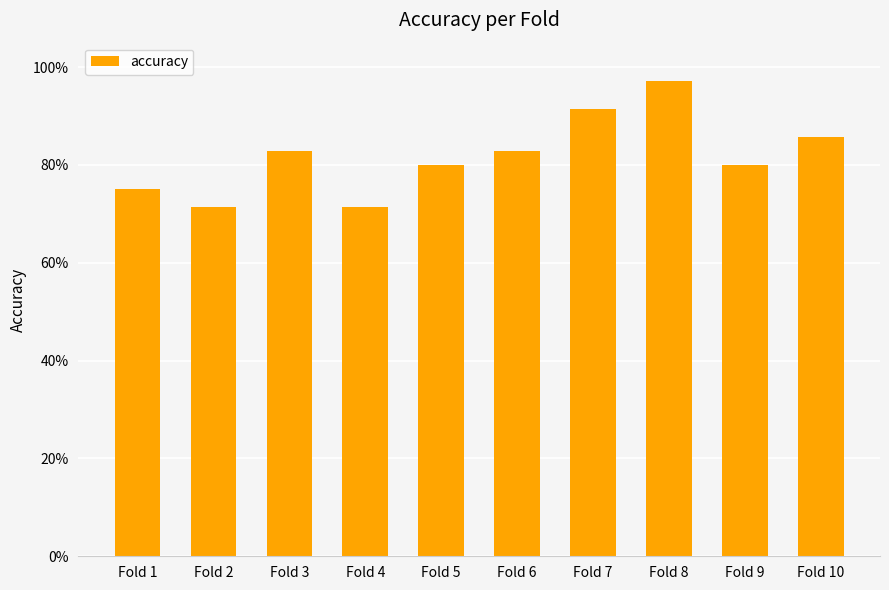

What is the maximum value shown in the chart?

1.0